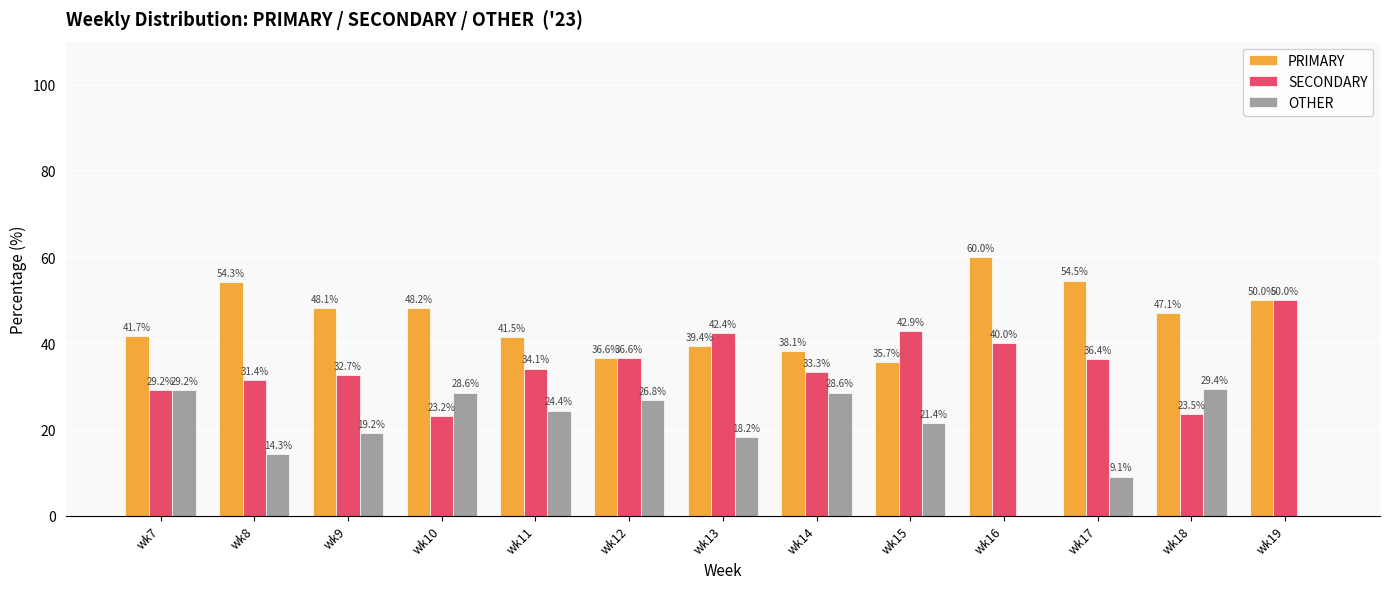

What is the sum of all PRIMARY values?

595.1